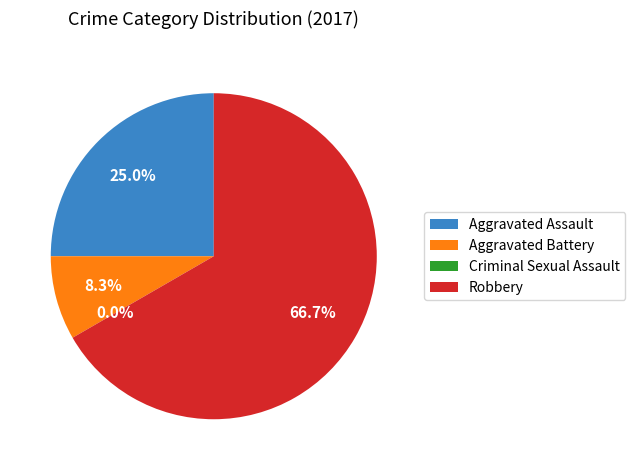

What percentage is the Aggravated Assault slice, to the nearest percent?

25%